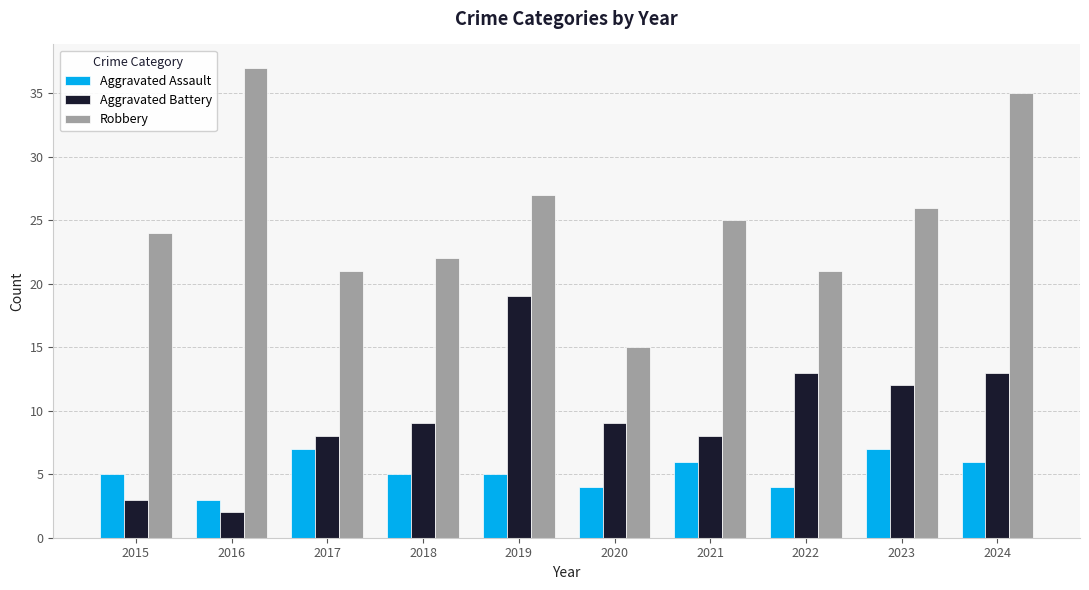

Which series has the widest spread of values?

Robbery